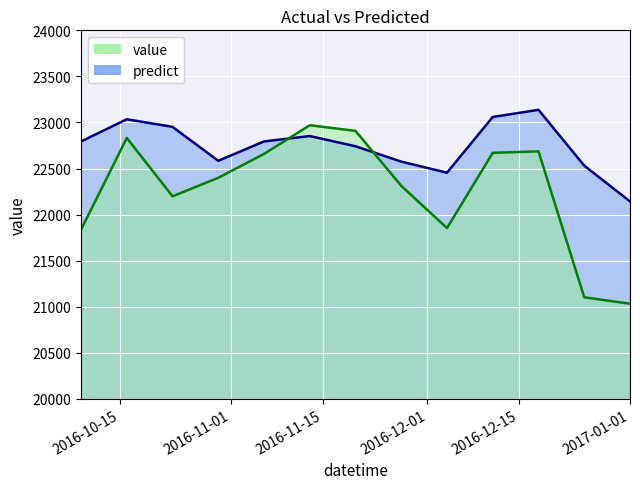

What is the difference between the value values at 2016-12-11 and 2016-10-16?

161.5